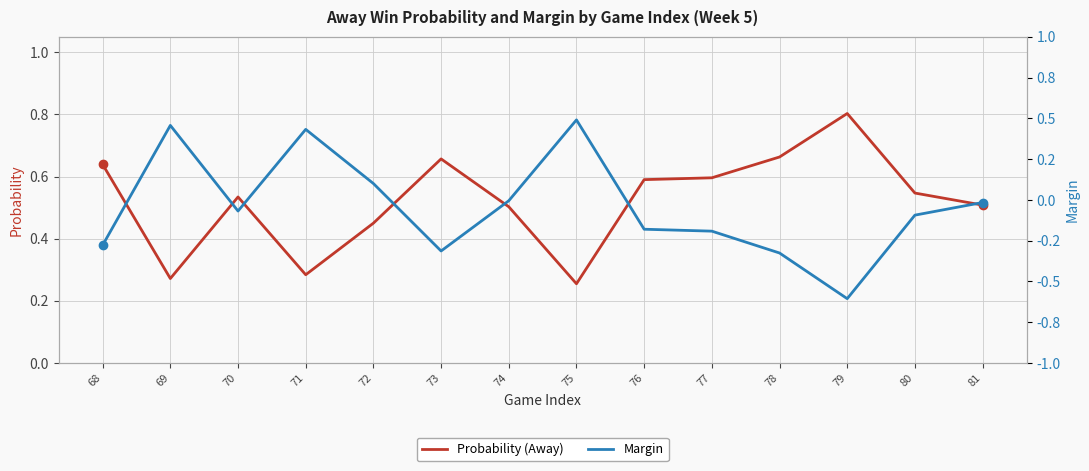

Reading left to right, list all the values displayed in this chart.

Probability (Away): 68=0.6	69=0.3	70=0.5	71=0.3	72=0.4	73=0.7	74=0.5	75=0.3	76=0.6	77=0.6	78=0.7	79=0.8	80=0.5	81=0.5
Margin: 68=-0.3	69=0.5	70=-0.1	71=0.4	72=0.1	73=-0.3	74=-0.0	75=0.5	76=-0.2	77=-0.2	78=-0.3	79=-0.6	80=-0.1	81=-0.0